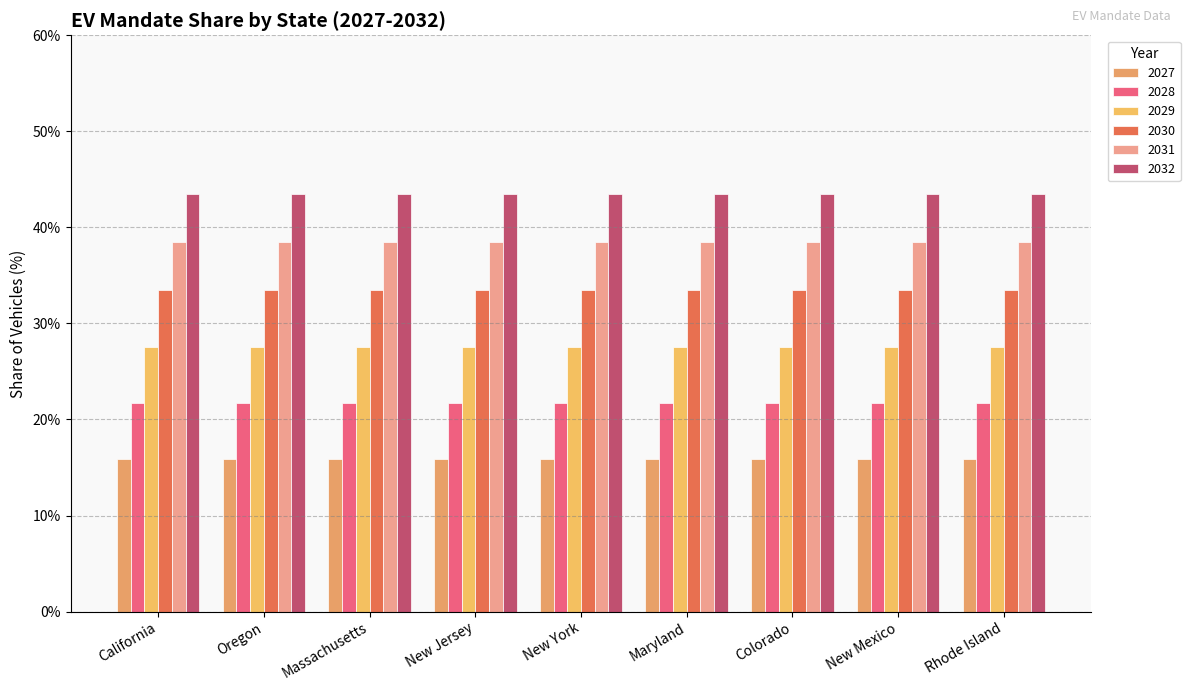

Rank the series by their maximum value, from highest to lowest.

2032, 2031, 2030, 2029, 2028, 2027